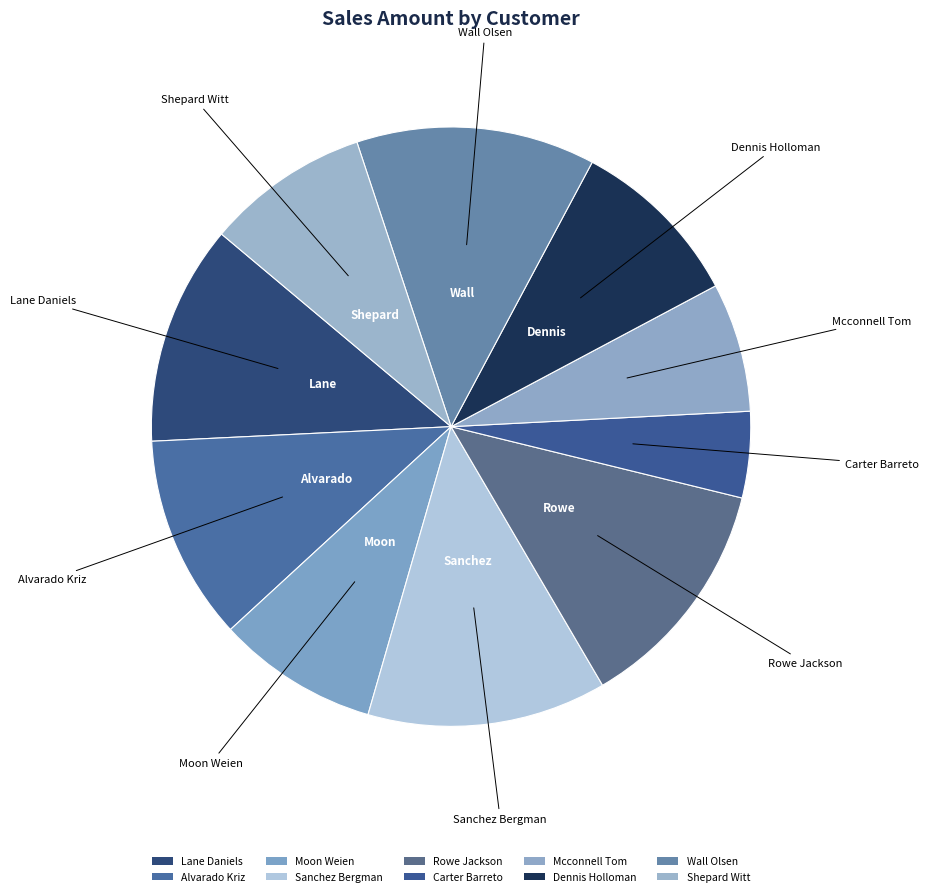

What is the change in value from Carter Barreto to Wall Olsen?

+1896